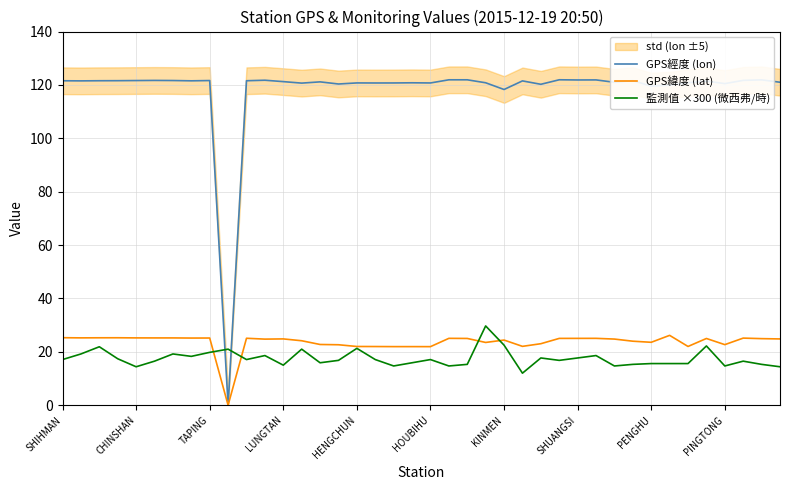

Does the chart have visible grid lines?

Yes